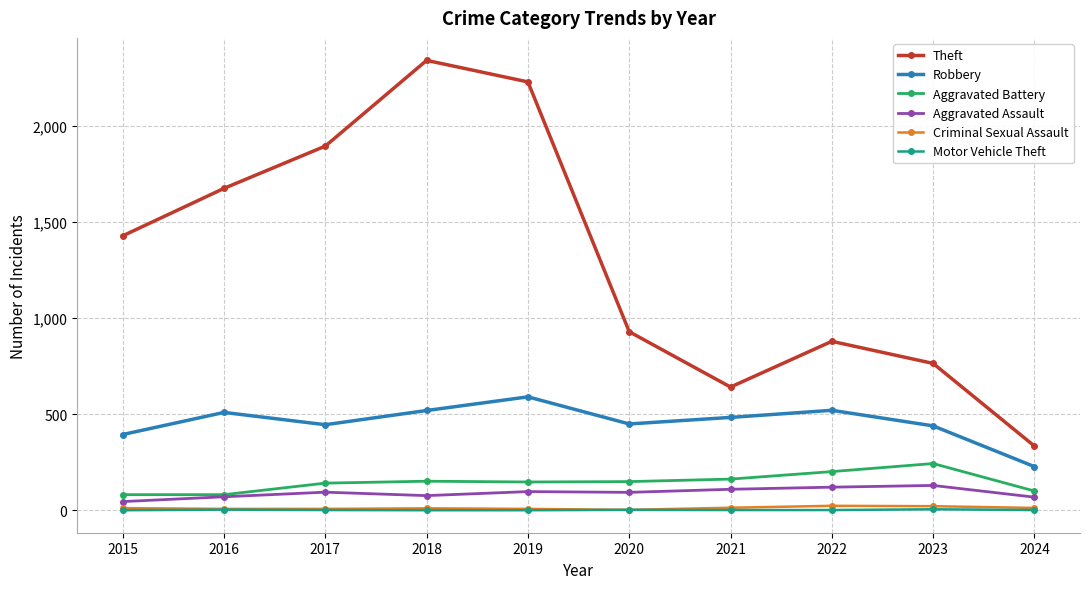

True or false: Motor Vehicle Theft and Theft cross at least once.

False